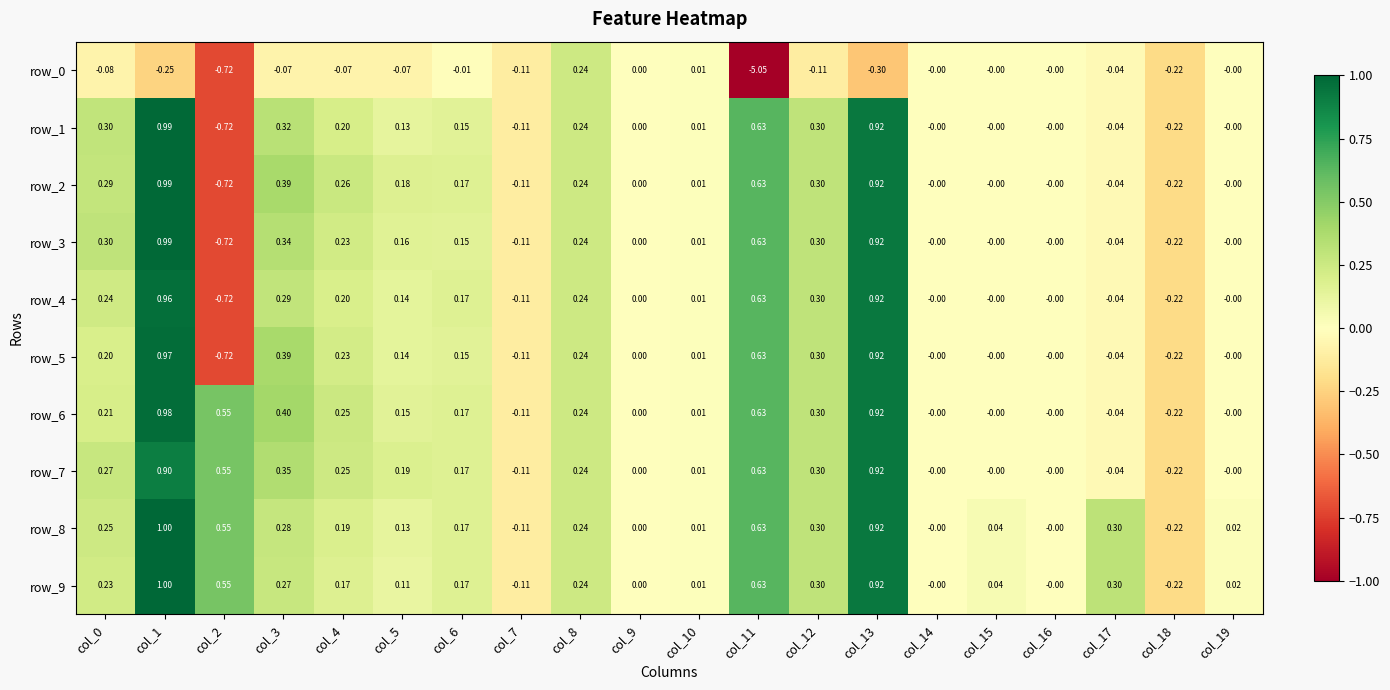

At which category does the chart reach its minimum across all series?

col_11